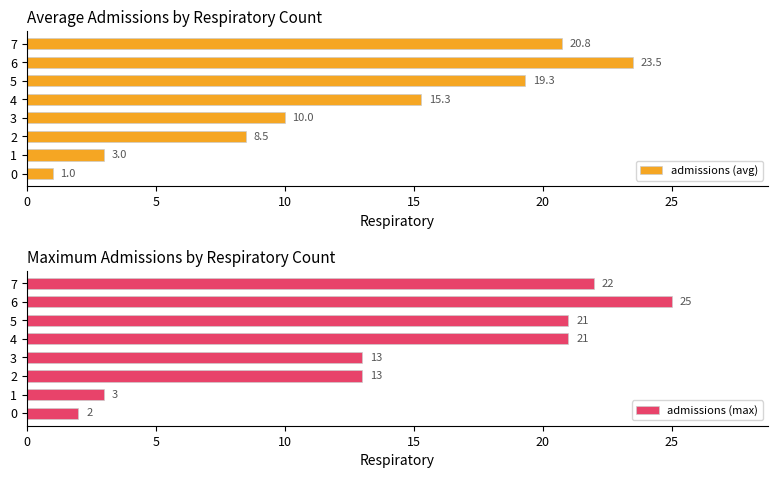

True or false: admissions (avg) has a value of 3.2 at 2.

False